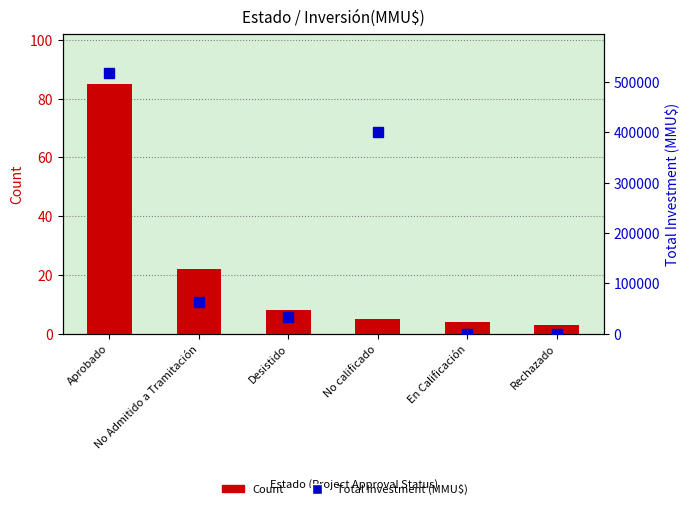

What is the difference between the Count values at Desistido and Rechazado?

5